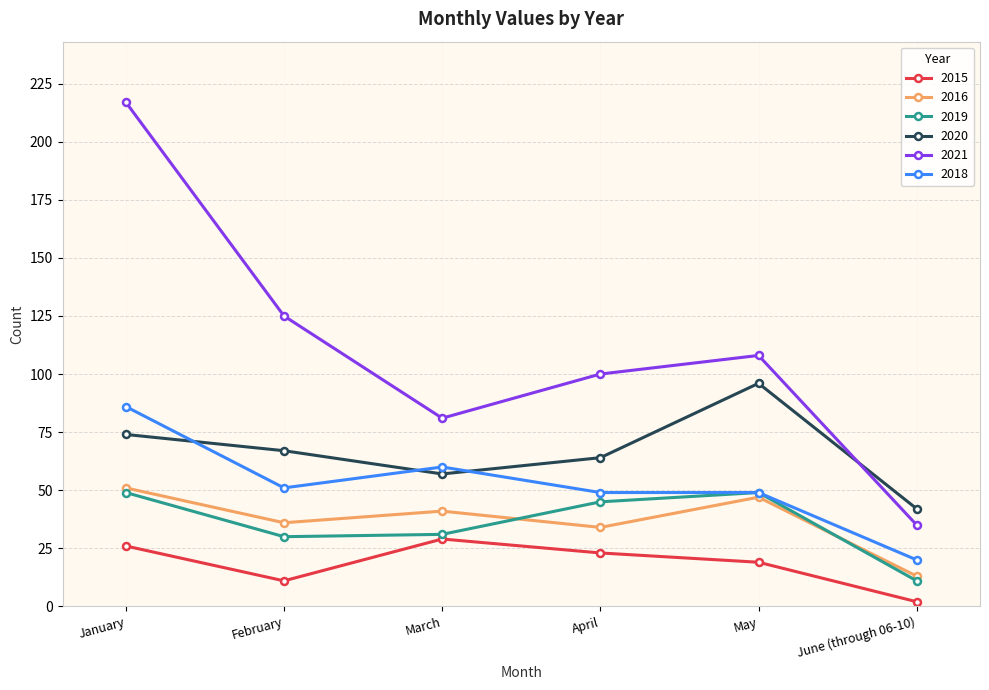

The value of 2016 at April is 46. True or false?

False